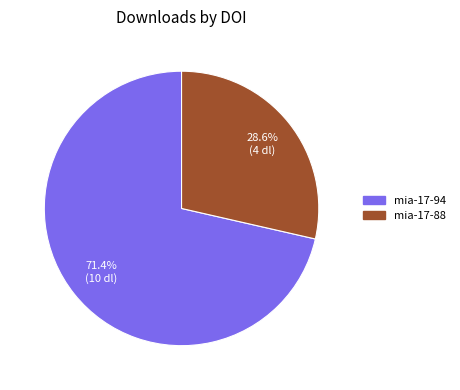

Does any single category account for the majority?

Yes